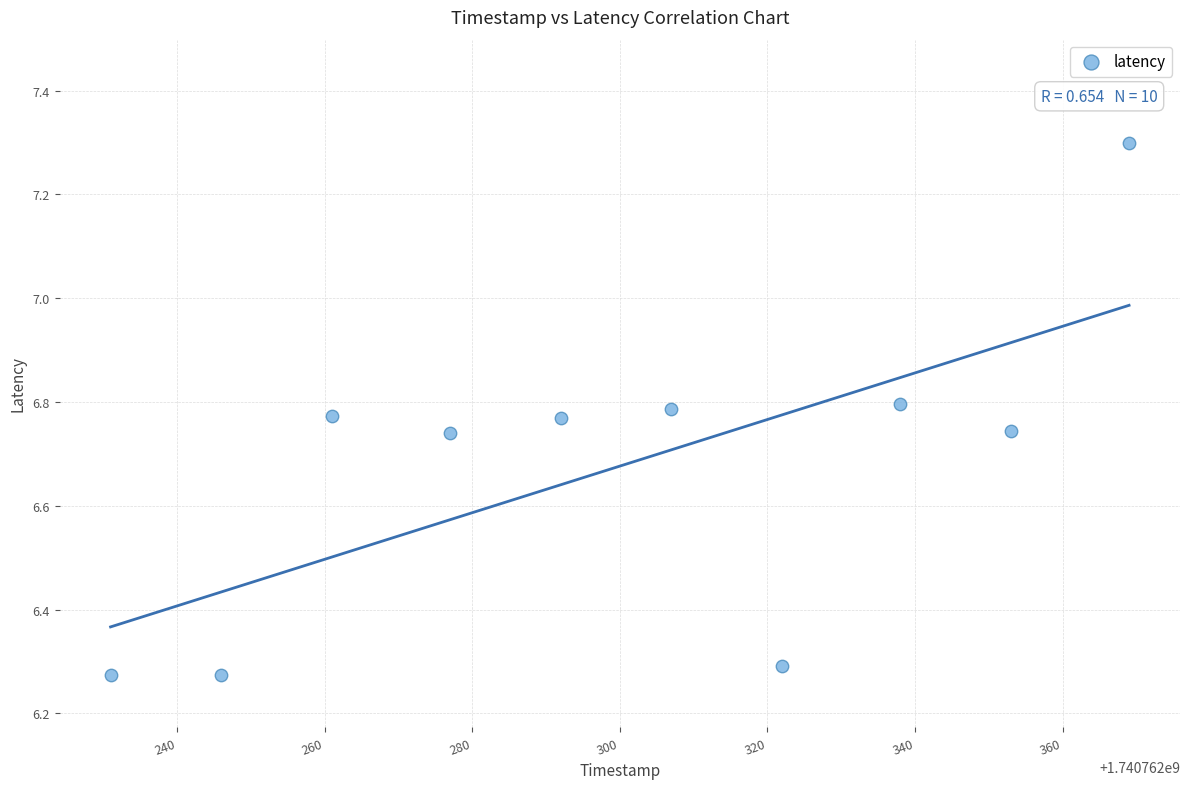

What is the range of X values (max minus min)?

138.0